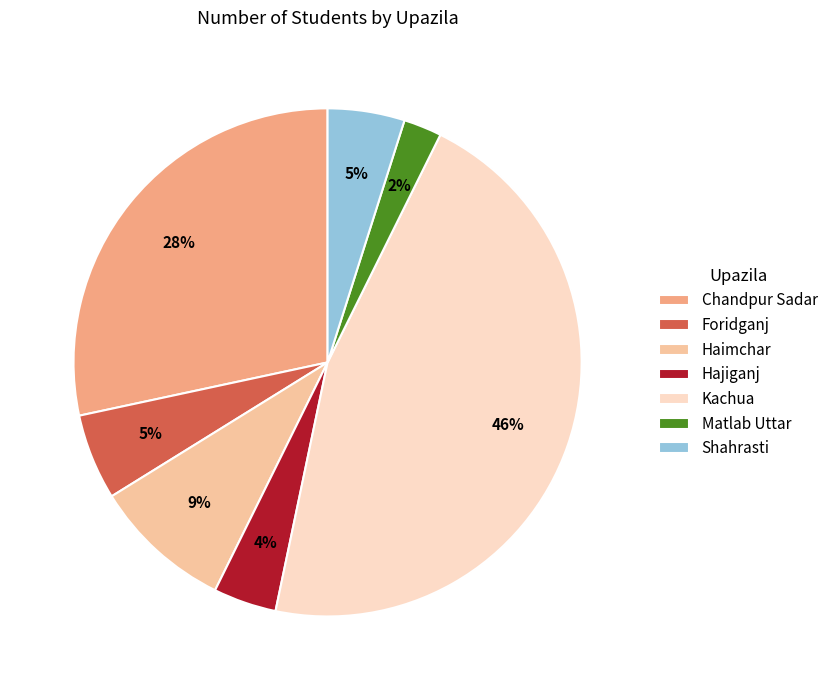

To the nearest percent, what is the difference between the largest and smallest slice percentages?

44%